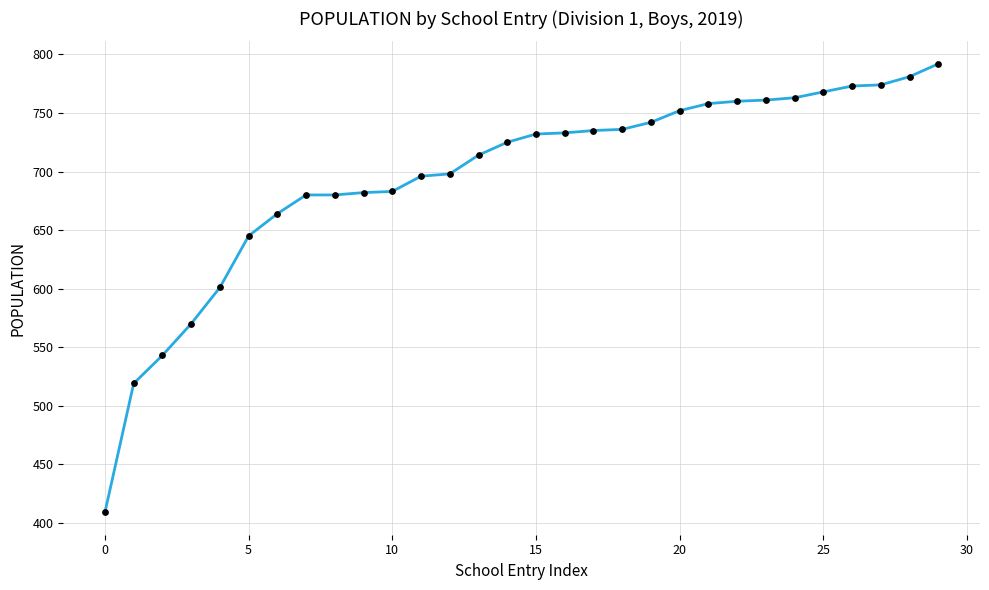

What is the smallest value displayed?

409